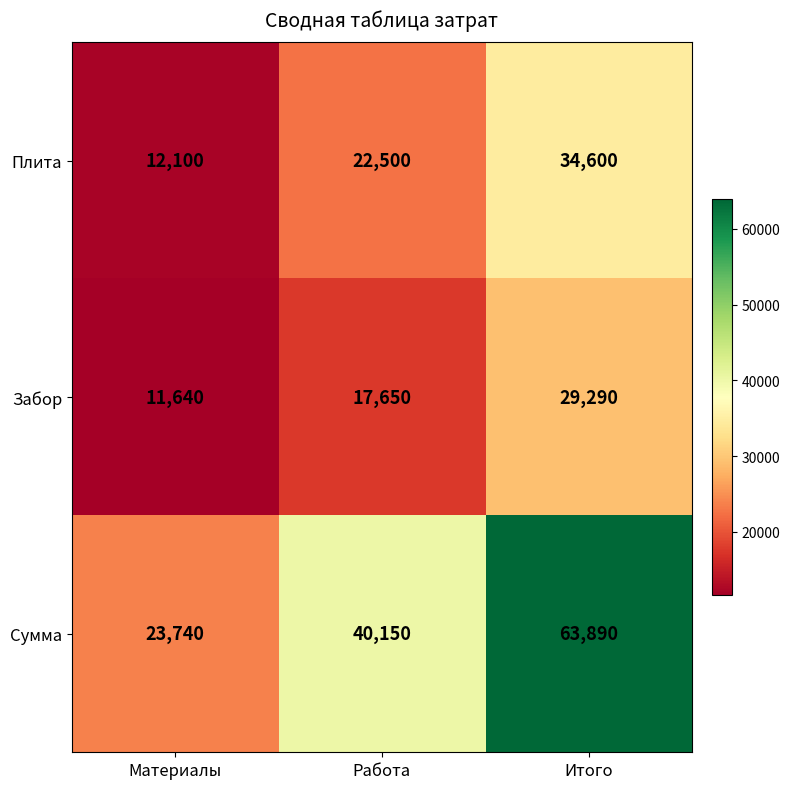

At how many categories does at least one series exceed 53675?

1